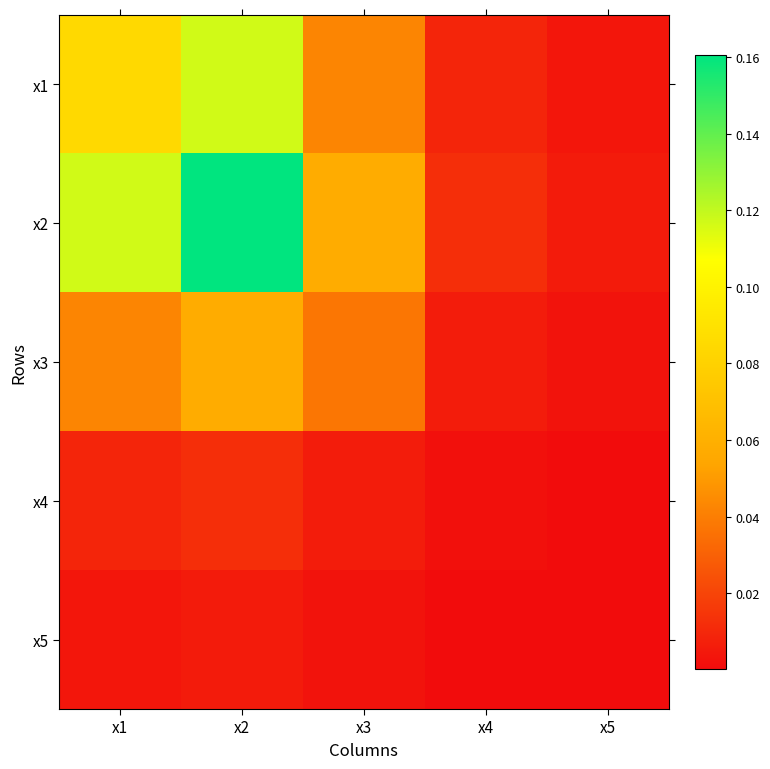

Rank the series at x2 from lowest to highest value.

x5, x4, x3, x1, x2